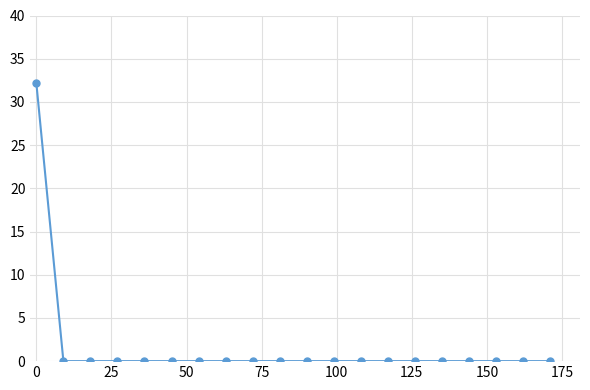

What is the maximum value shown in the chart?

32.1